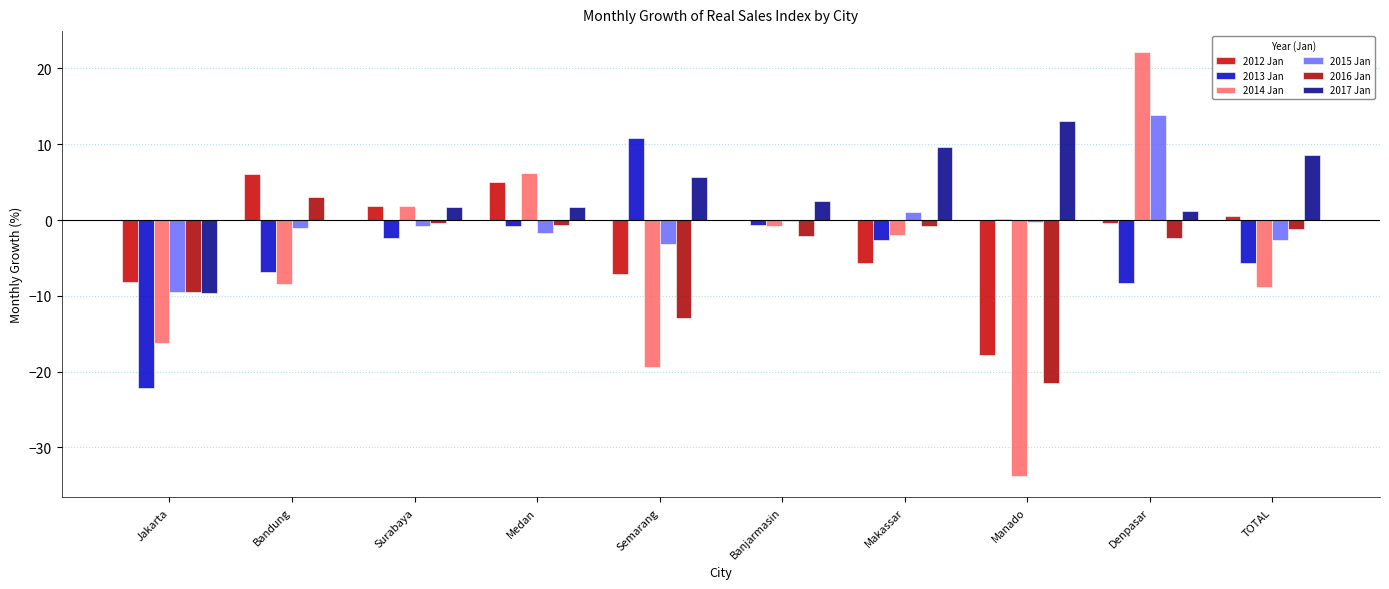

The value of 2017 Jan at Semarang is 5.7. True or false?

True